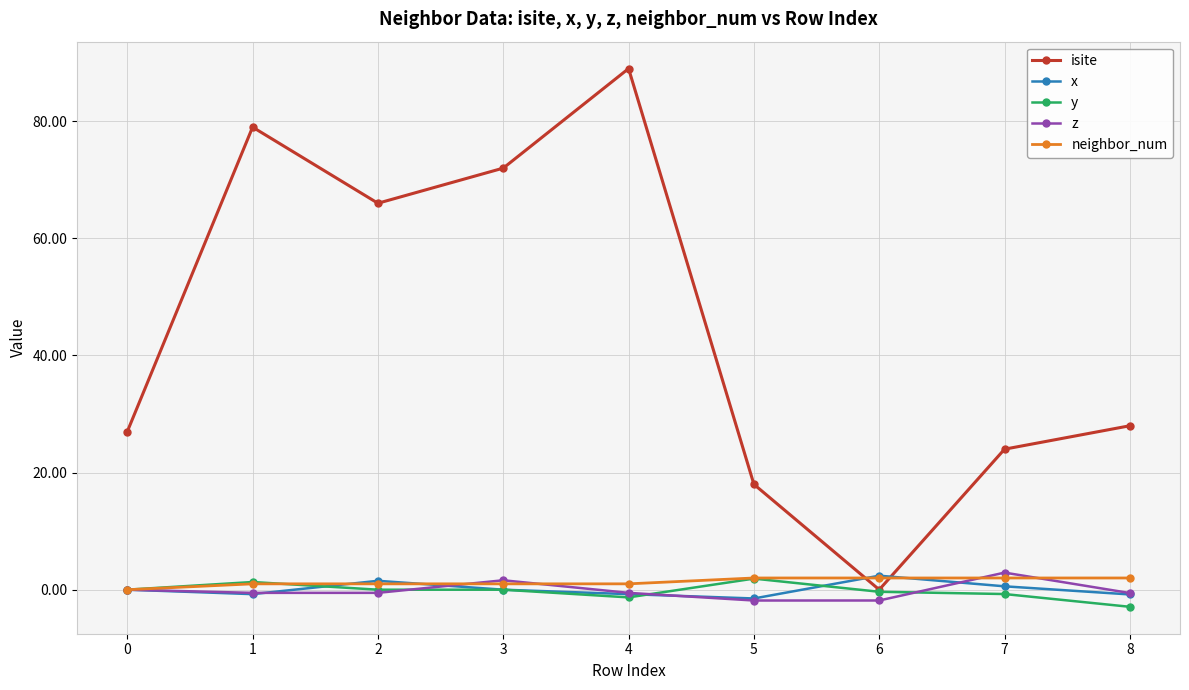

Is the value of isite at 3 greater than the value of y at 0?

Yes